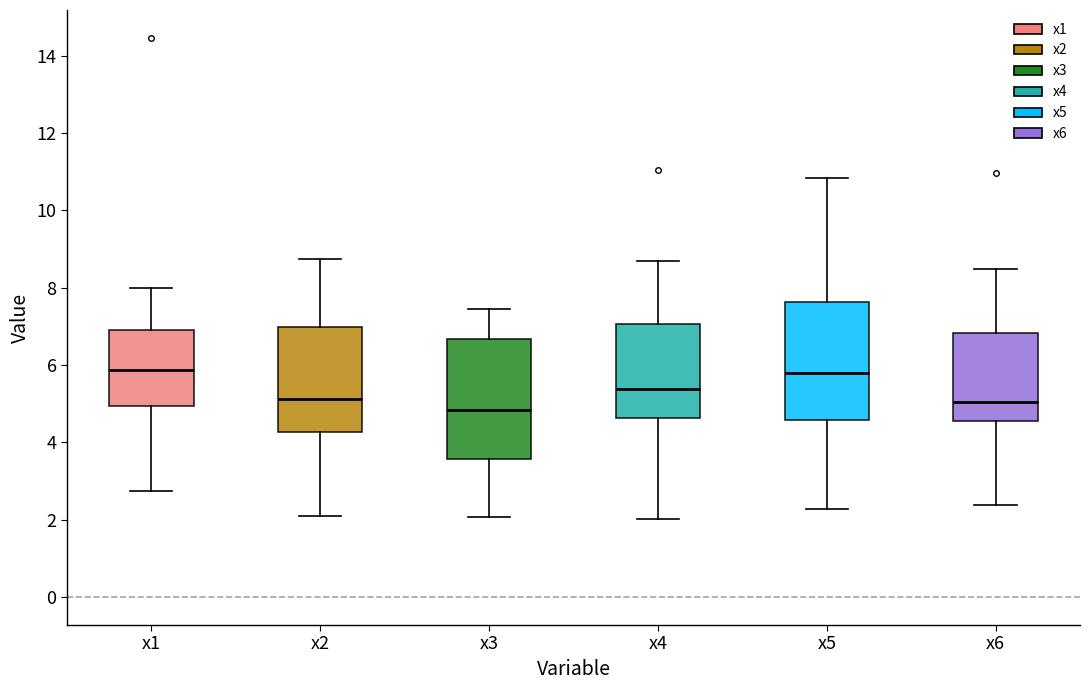

Reading left to right, read every box against the y-axis: the position of its median line, the range the box covers, and the ends of its whiskers. The values are not printed on the chart, so give them approximately, as read against the axis.

x1: median 5.8, box 5.0 to 7.0, whiskers 2.8 to 8.0
x2: median 5.2, box 4.2 to 7.0, whiskers 2.2 to 8.8
x3: median 4.8, box 3.6 to 6.6, whiskers 2.0 to 7.4
x4: median 5.4, box 4.6 to 7.0, whiskers 2.0 to 8.6
x5: median 5.8, box 4.6 to 7.6, whiskers 2.2 to 10.8
x6: median 5.0, box 4.6 to 6.8, whiskers 2.4 to 8.4